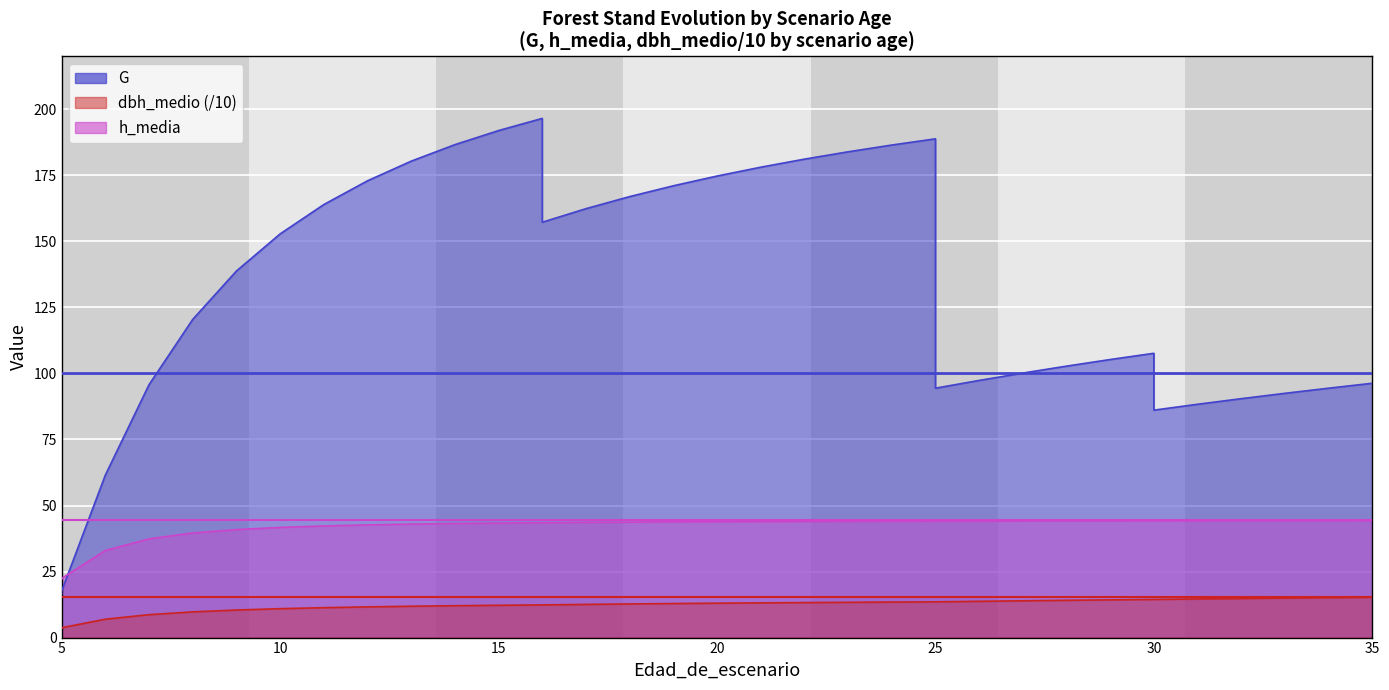

How many data points in G are less than 138?

17